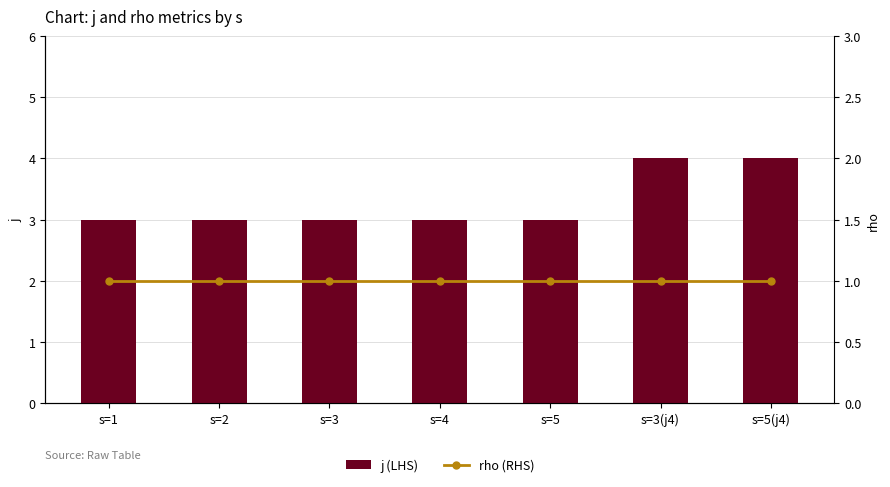

Which series changed the most between s=3 and s=4?

j (LHS)